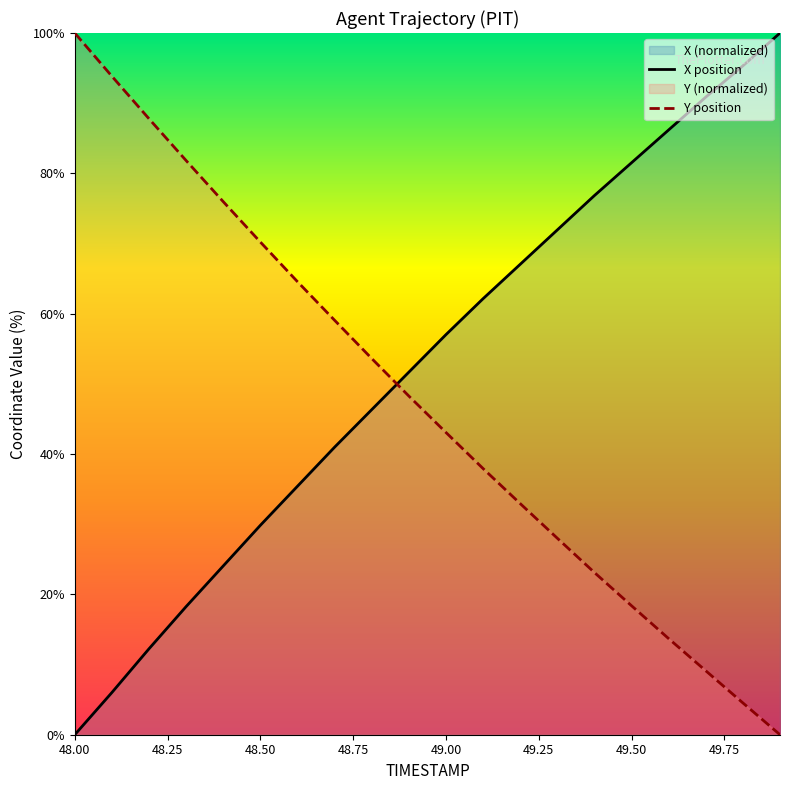

What is the greatest value displayed?

100.0